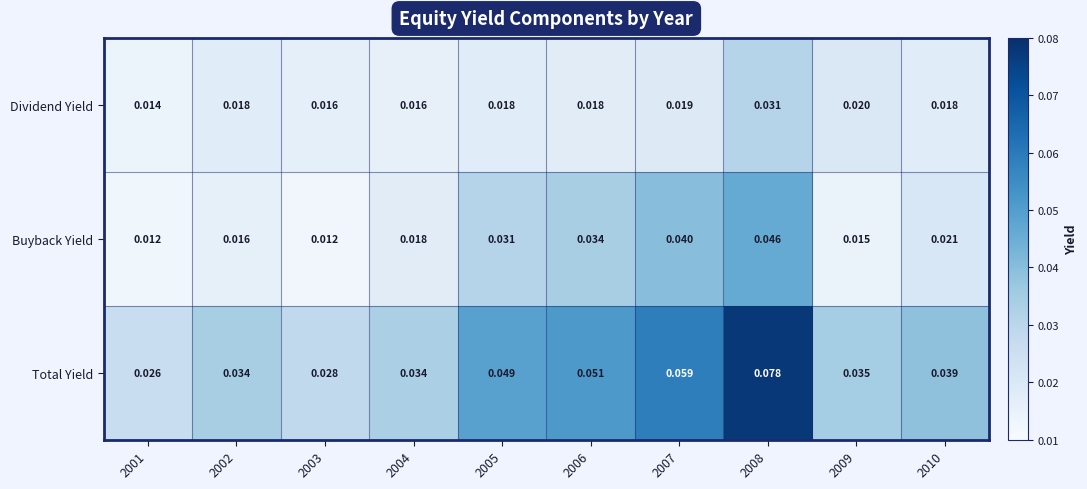

Between 2002 and 2006, which series saw the biggest shift?

Buyback Yield